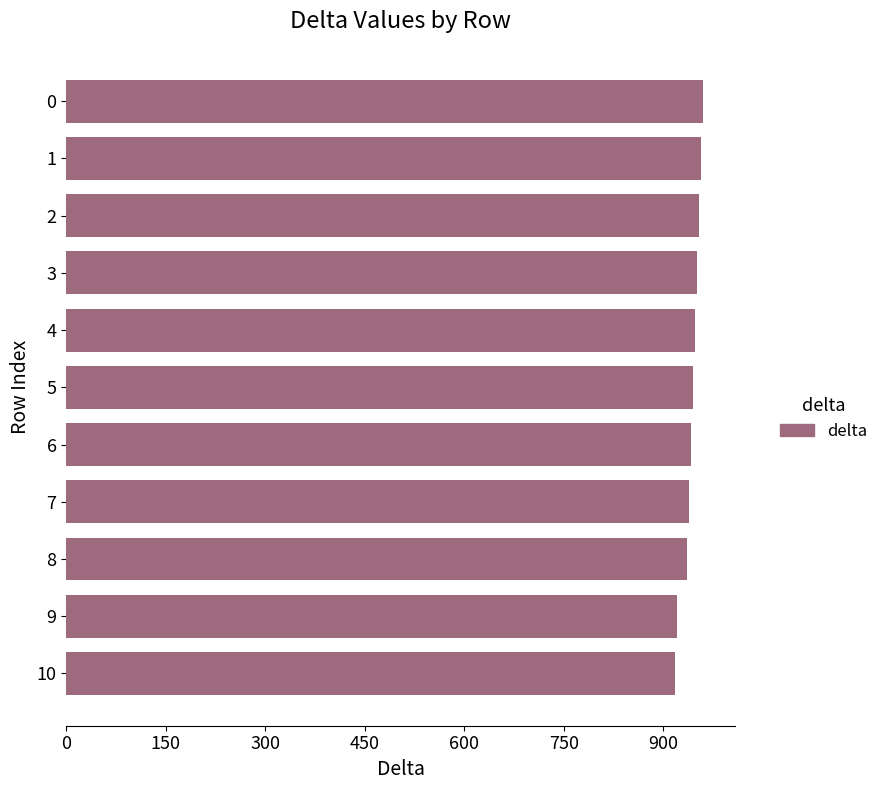

What is the difference between the maximum and minimum values?

42